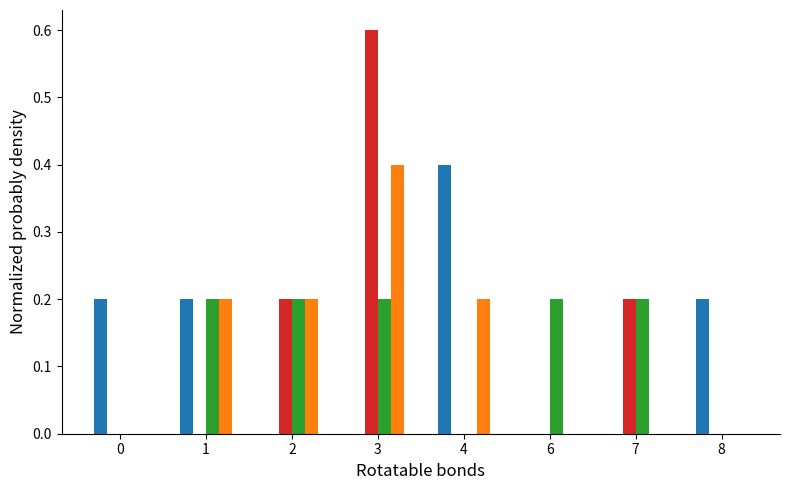

At which category does the chart reach its peak across all series?

3